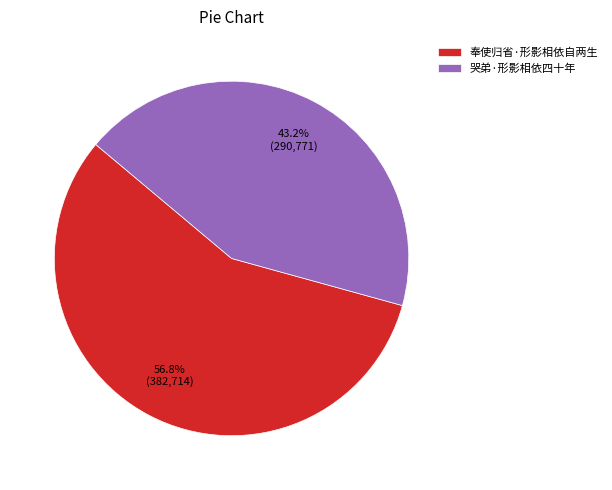

Count the number of slices in the pie.

2